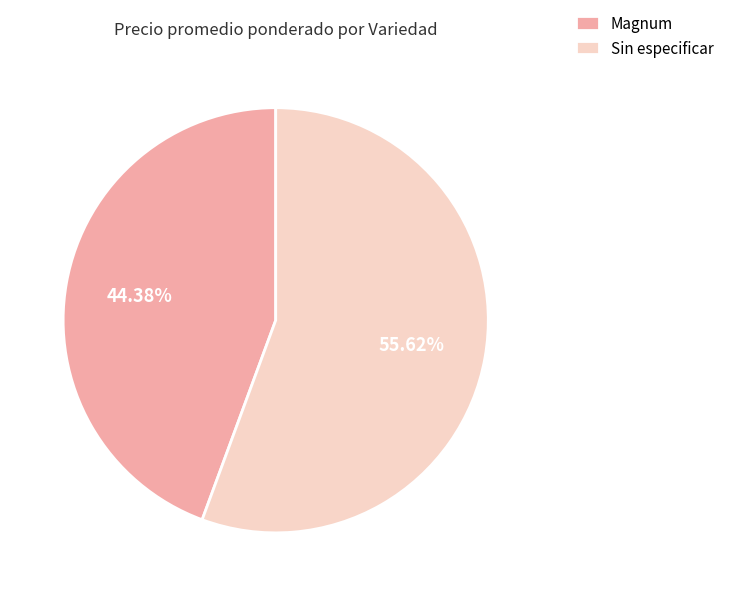

What is the ratio of the value at Magnum to the value at Sin especificar?

0.8